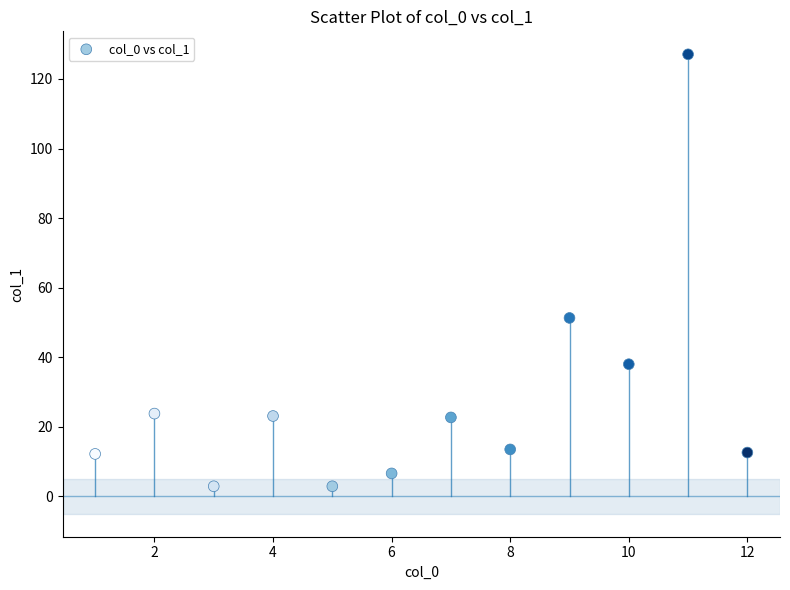

What is the range of Y values (max minus min)?

124.2